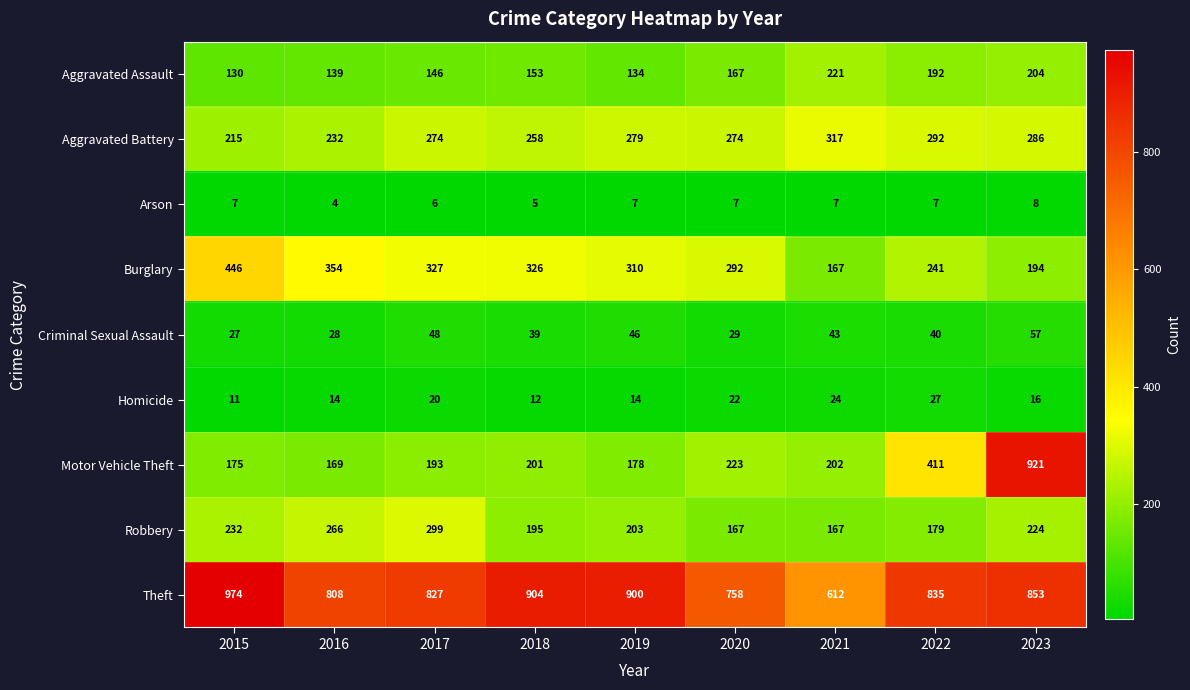

The Burglary series shows 86 at 2022. True or false?

False